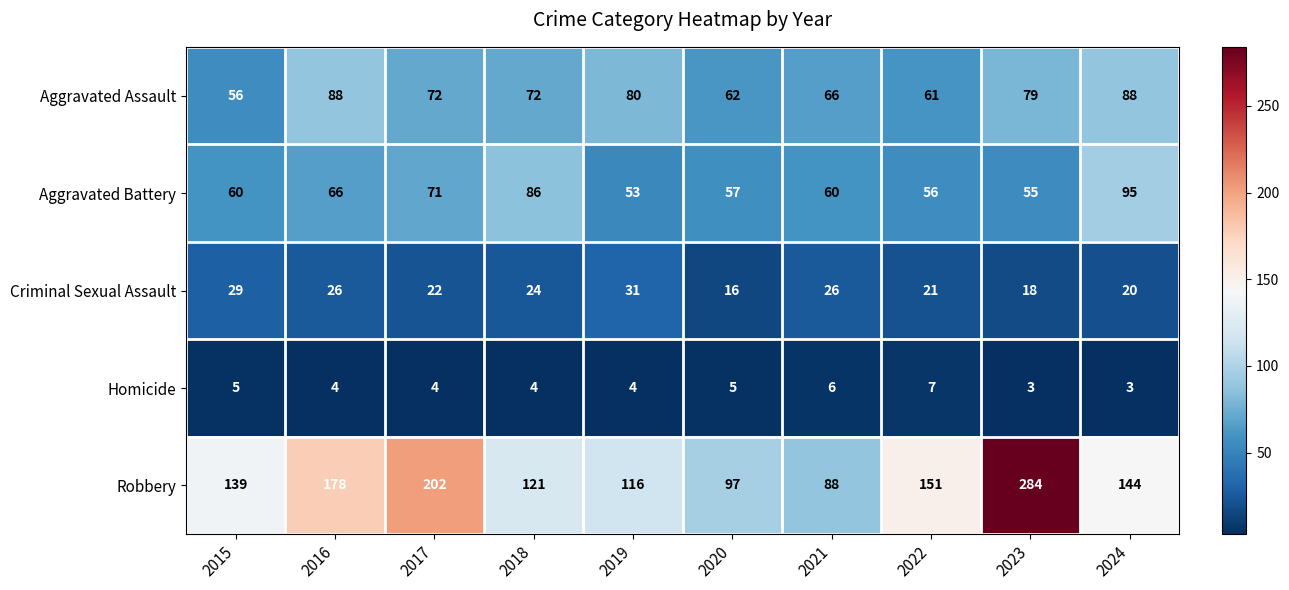

Which series has the largest range (max minus min)?

Robbery